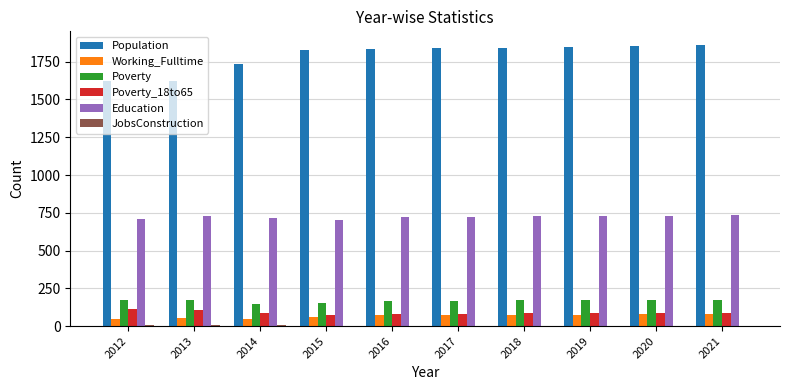

The value of Population at 2012 is 420. True or false?

False